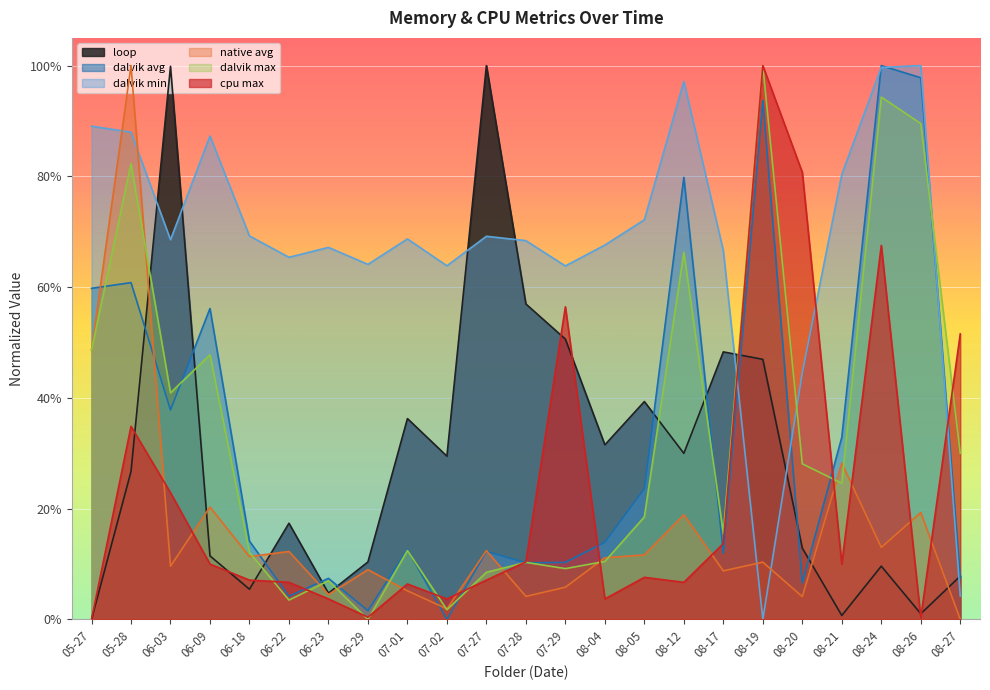

What is the sum of all native avg values?

3.7